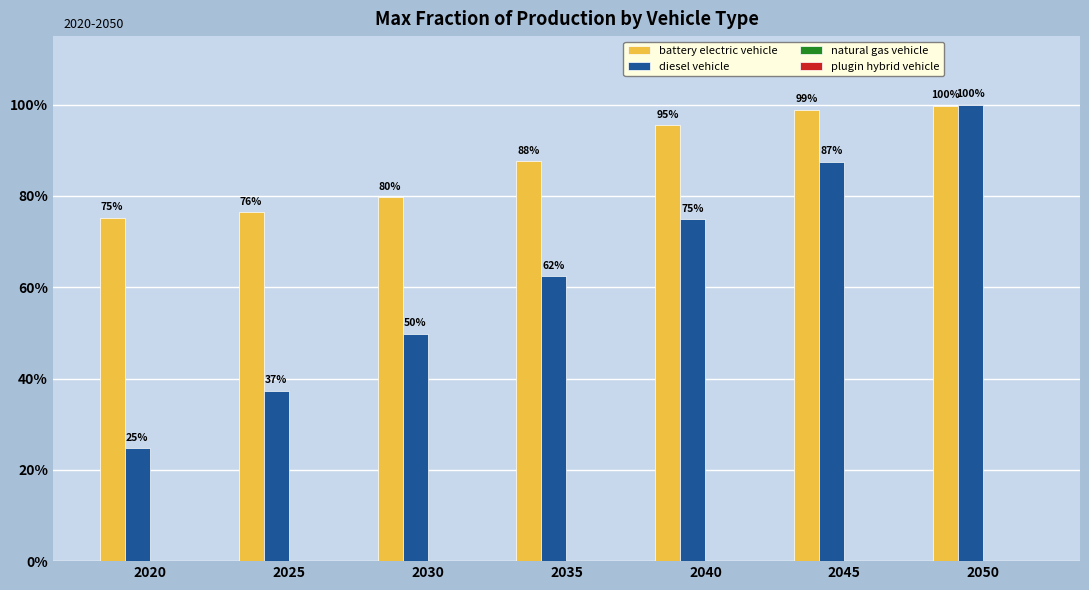

Rank the series at 2050 from highest to lowest value.

diesel vehicle, battery electric vehicle, natural gas vehicle, plugin hybrid vehicle